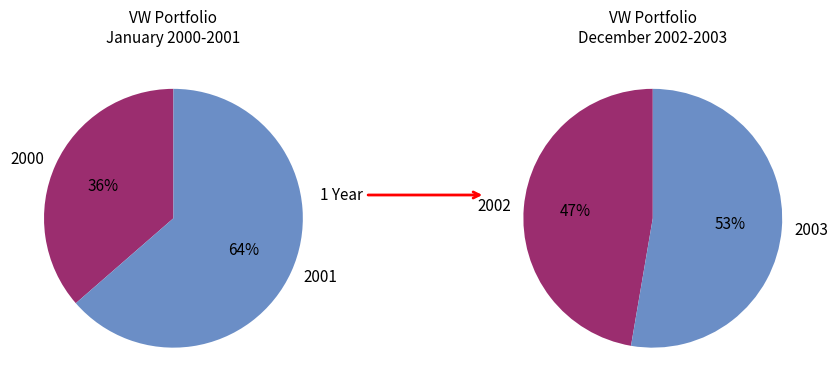

True or false: 2000 accounts for 3% of the total.

False